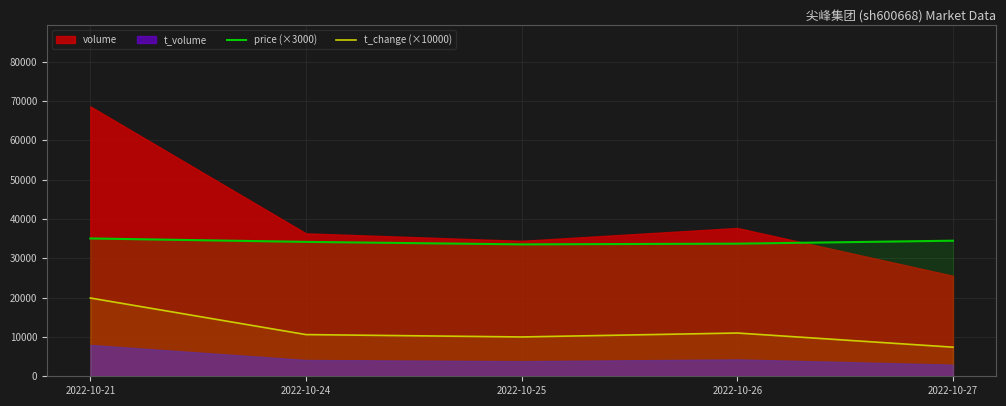

Read the price (×3000) value at 2022-10-27.

34470